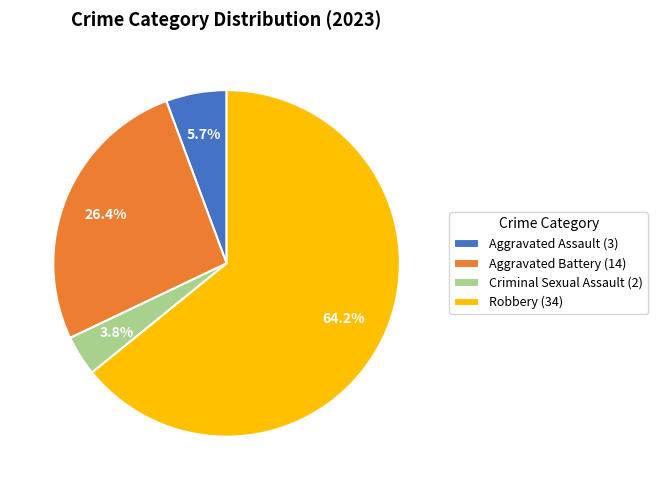

Which category accounts for the majority?

Robbery